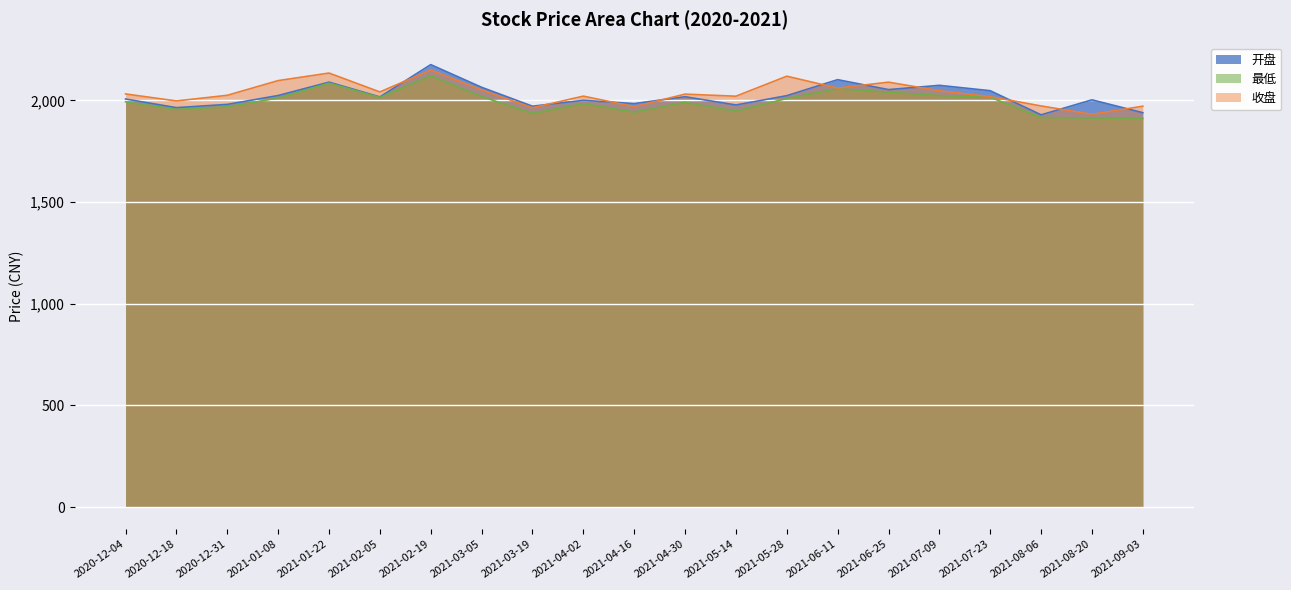

Is it true that 最低 equals 1955.8 at 2020-12-18?

True